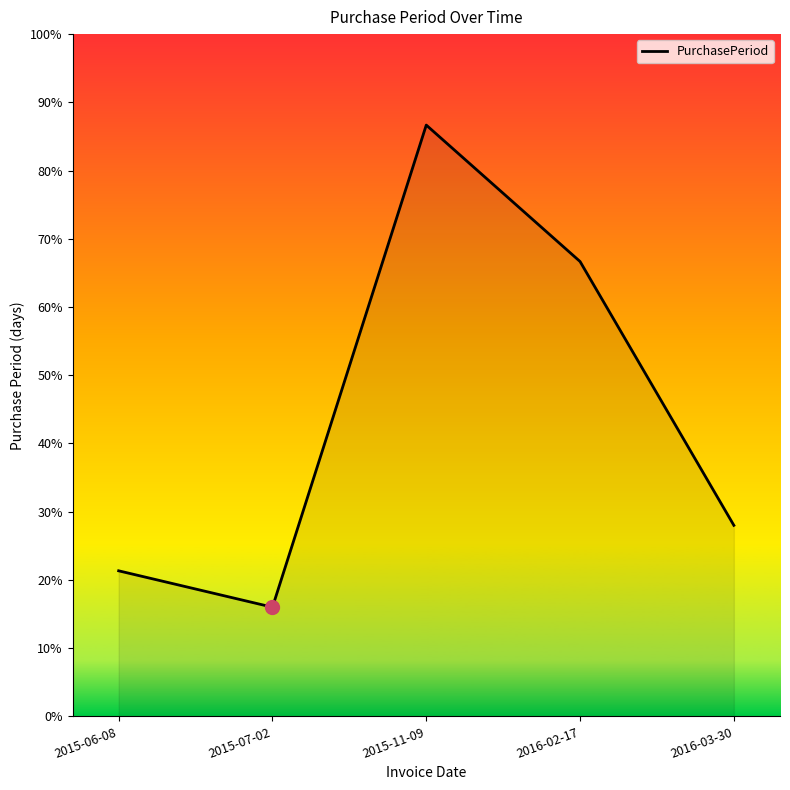

Does the chart have visible grid lines?

No